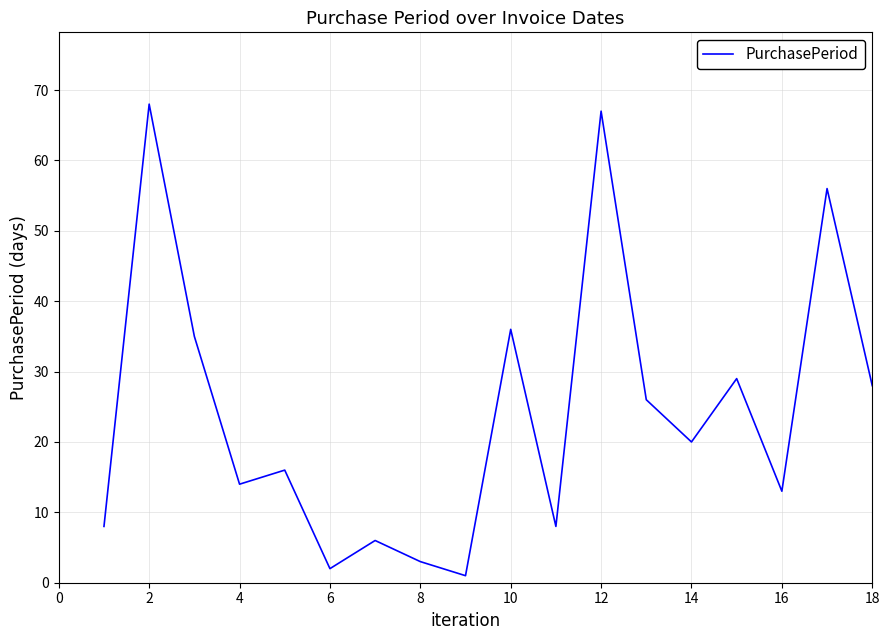

What is the difference between the maximum and minimum values?

67